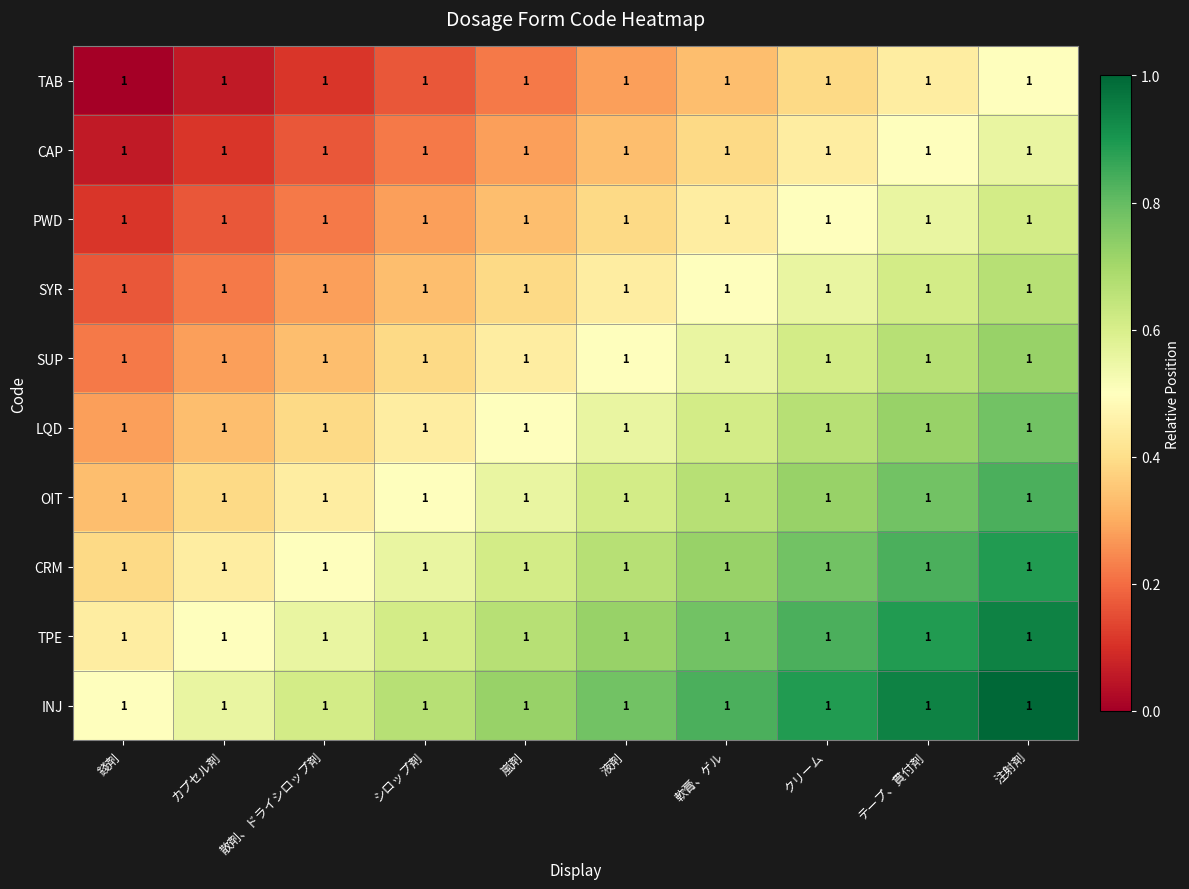

What is the maximum value shown in the chart?

1.0